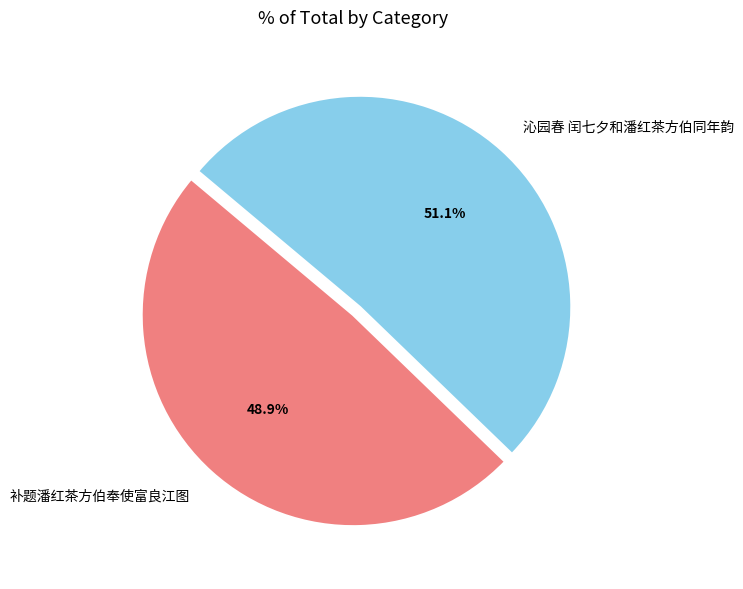

Rank the categories by value from lowest to highest.

补题潘红茶方伯奉使富良江图, 沁园春 闰七夕和潘红茶方伯同年韵